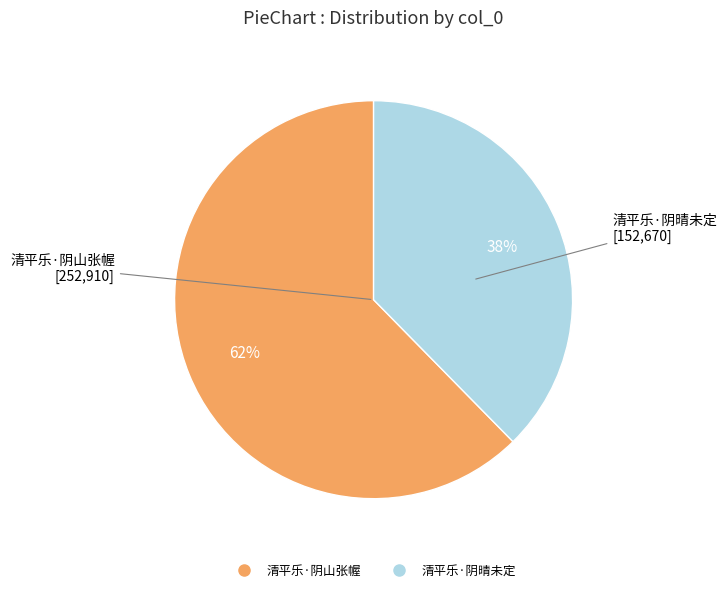

To the nearest percent, what portion does 清平乐·阴山张幄 represent?

62%